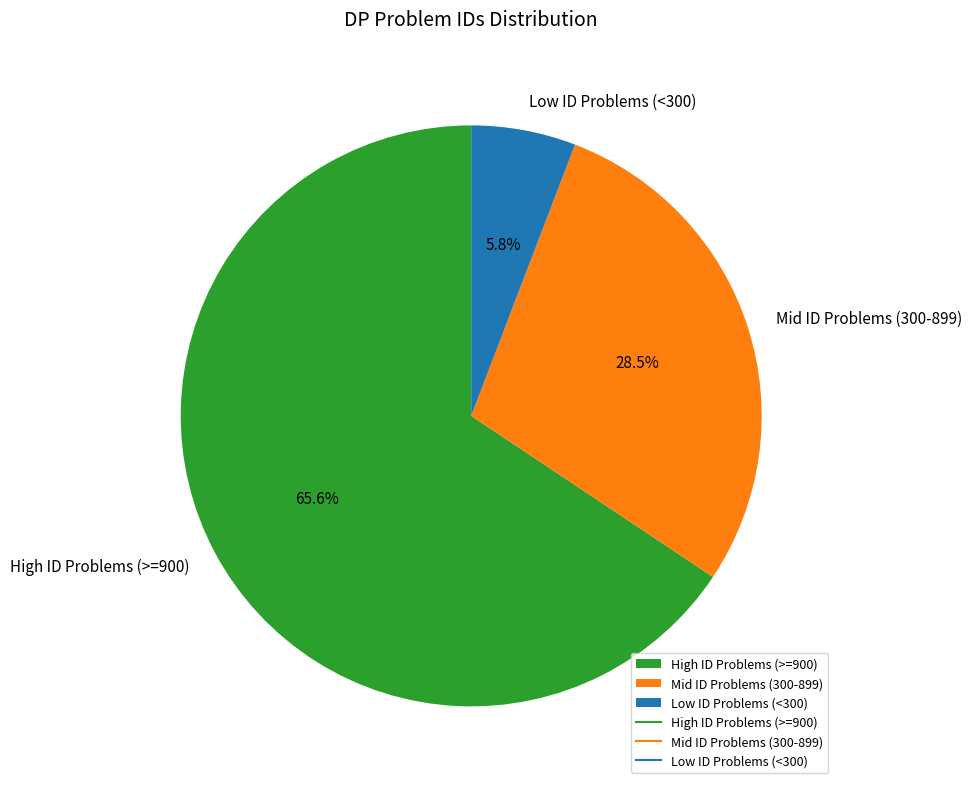

Rank the categories by value from highest to lowest.

High ID Problems (>=900), Mid ID Problems (300-899), Low ID Problems (<300)